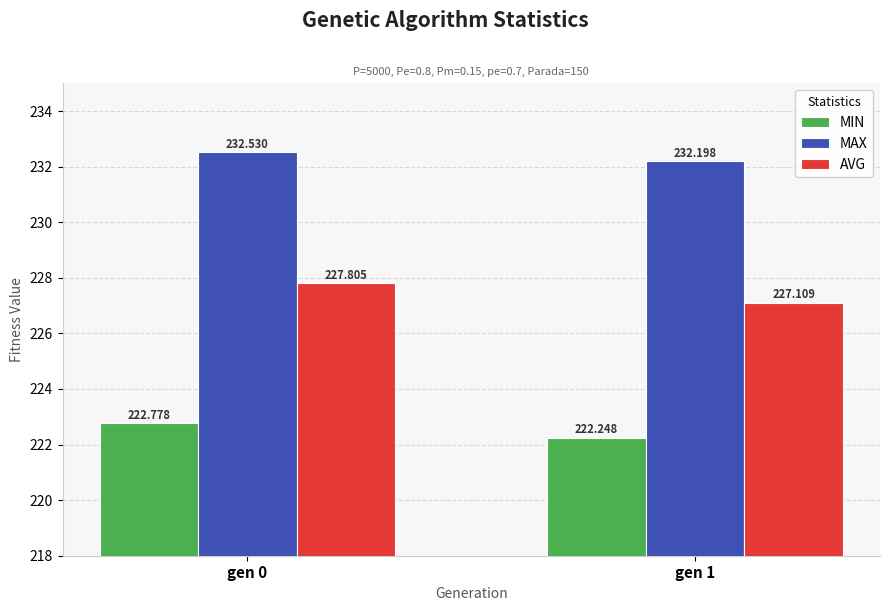

How many categories are shown in the chart?

2